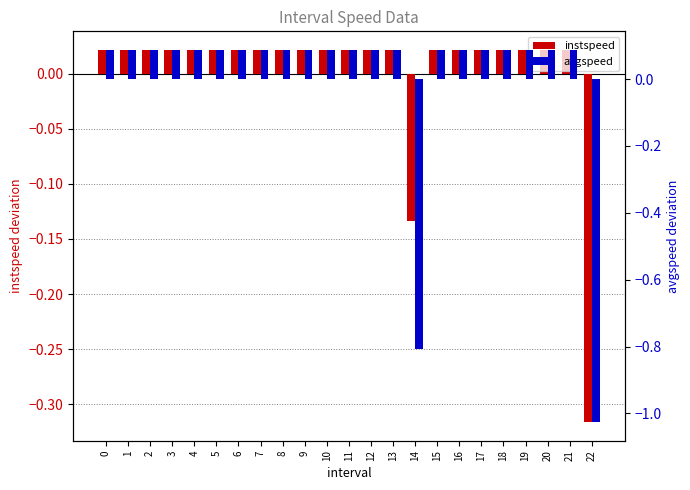

What are all the series names shown in the legend?

instspeed, avgspeed